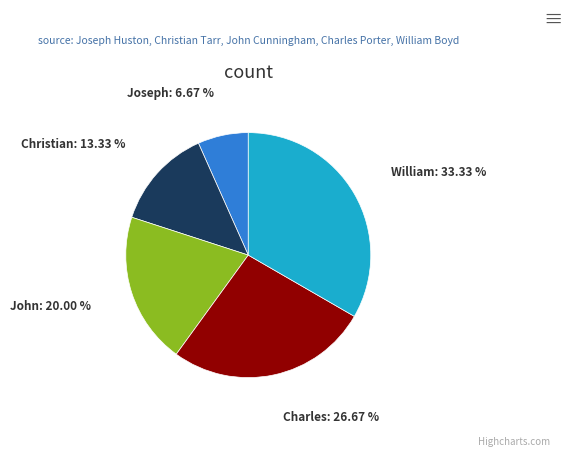

How many slices are in this pie chart?

5